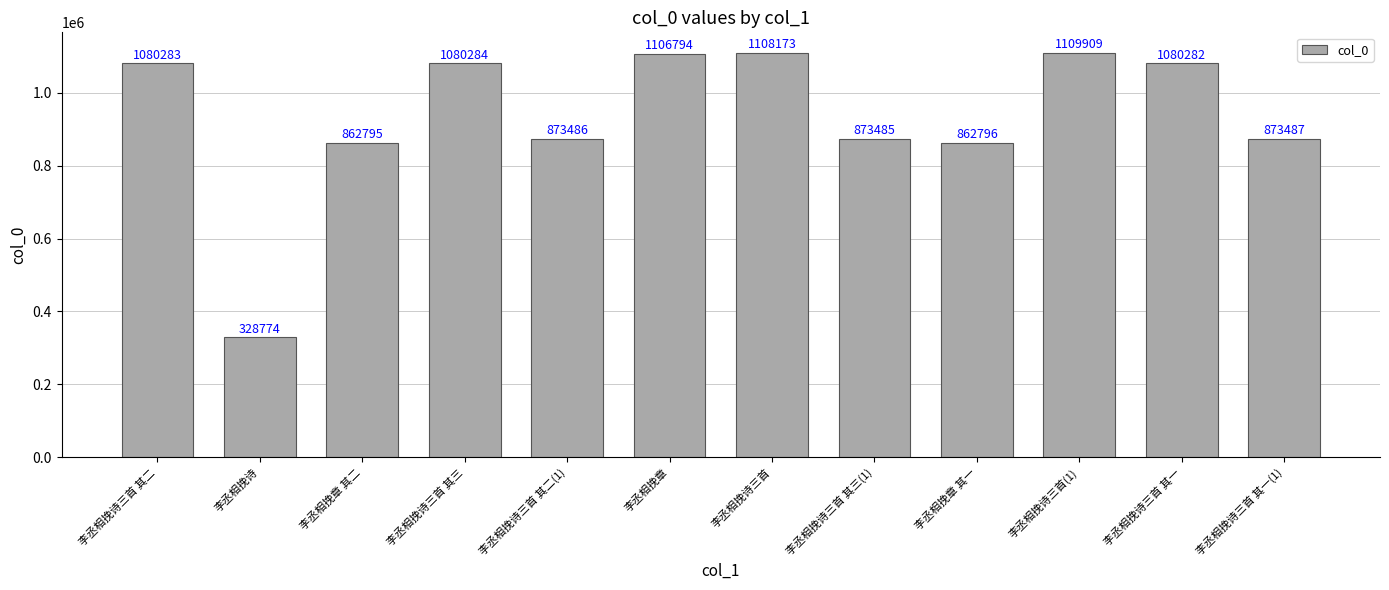

Reading right to left, extract all data points from this chart.

873487	1080282	1109909	862796	873485	1108173	1106794	873486	1080284	862795	328774	1080283